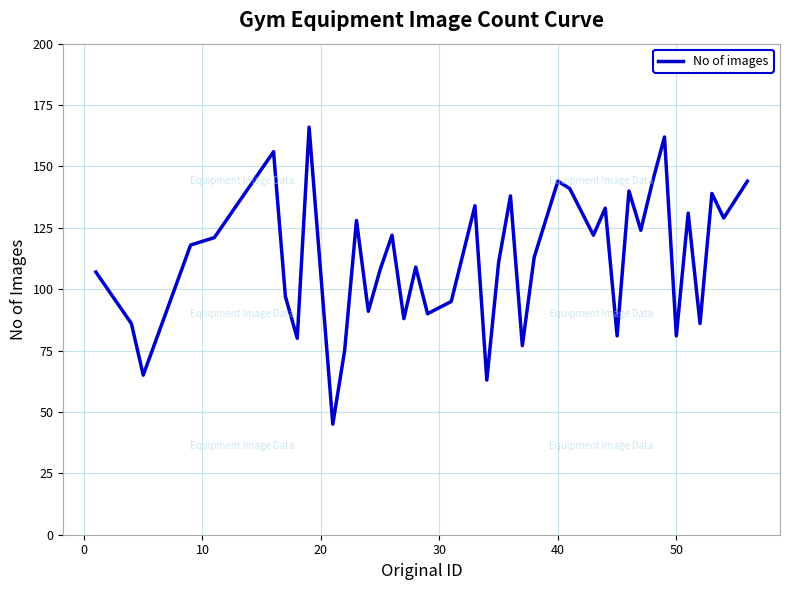

Count the number of categories in the chart.

40